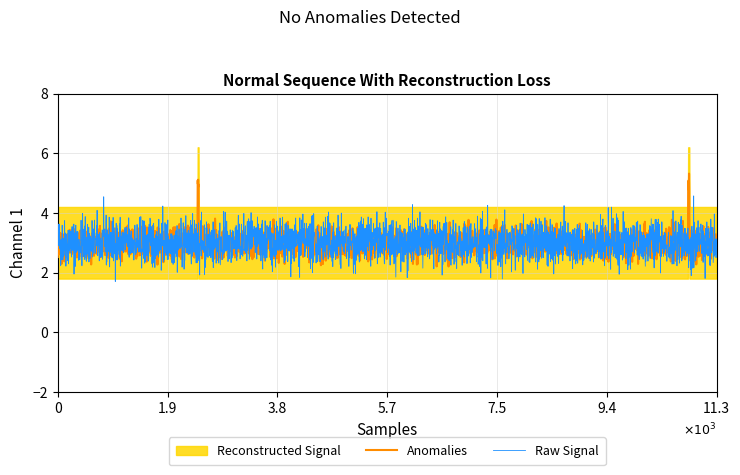

What is the lowest value of the Raw Signal series?

1.7